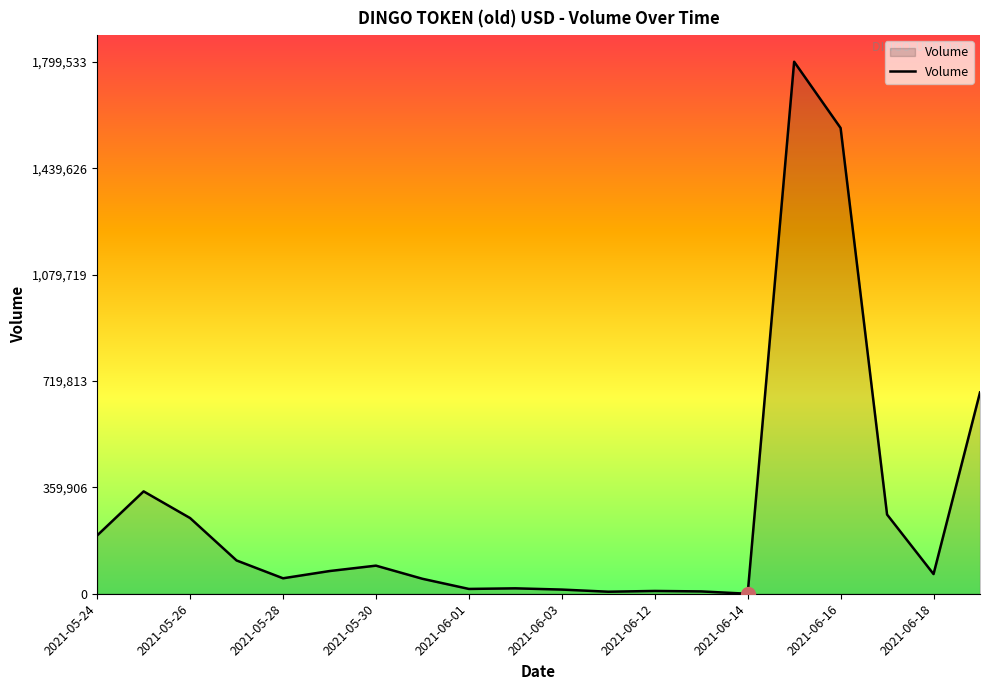

What is the greatest value displayed?

1799533